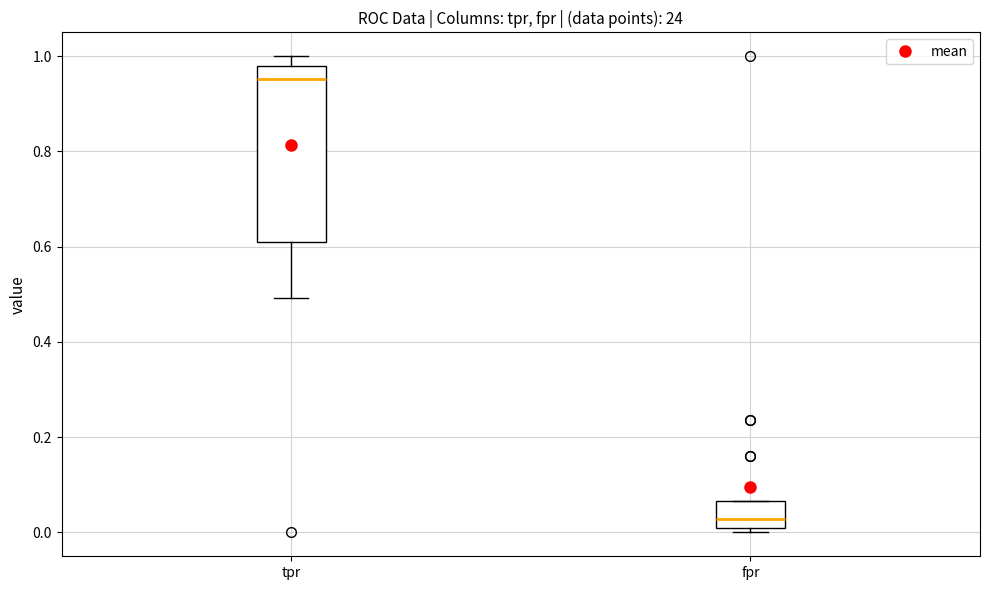

Which box is the tallest, from its lower edge to its upper edge?

tpr